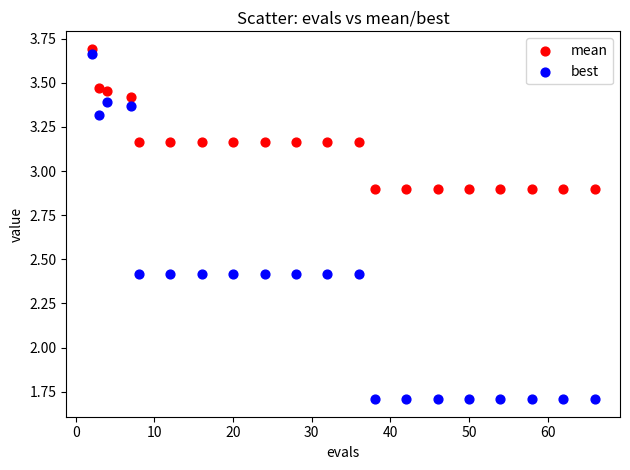

Which series reaches the minimum Y coordinate?

best